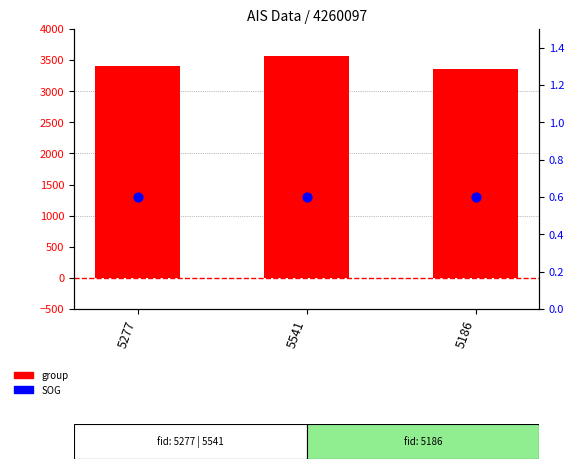

What are all the series names shown in the legend?

group, SOG